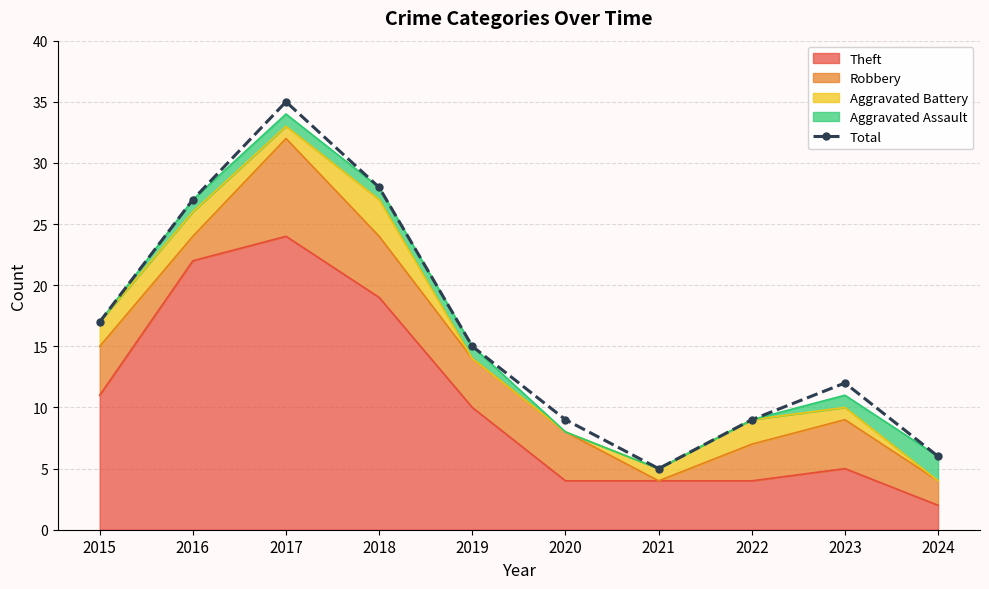

Where does the data first go above 15?

2015